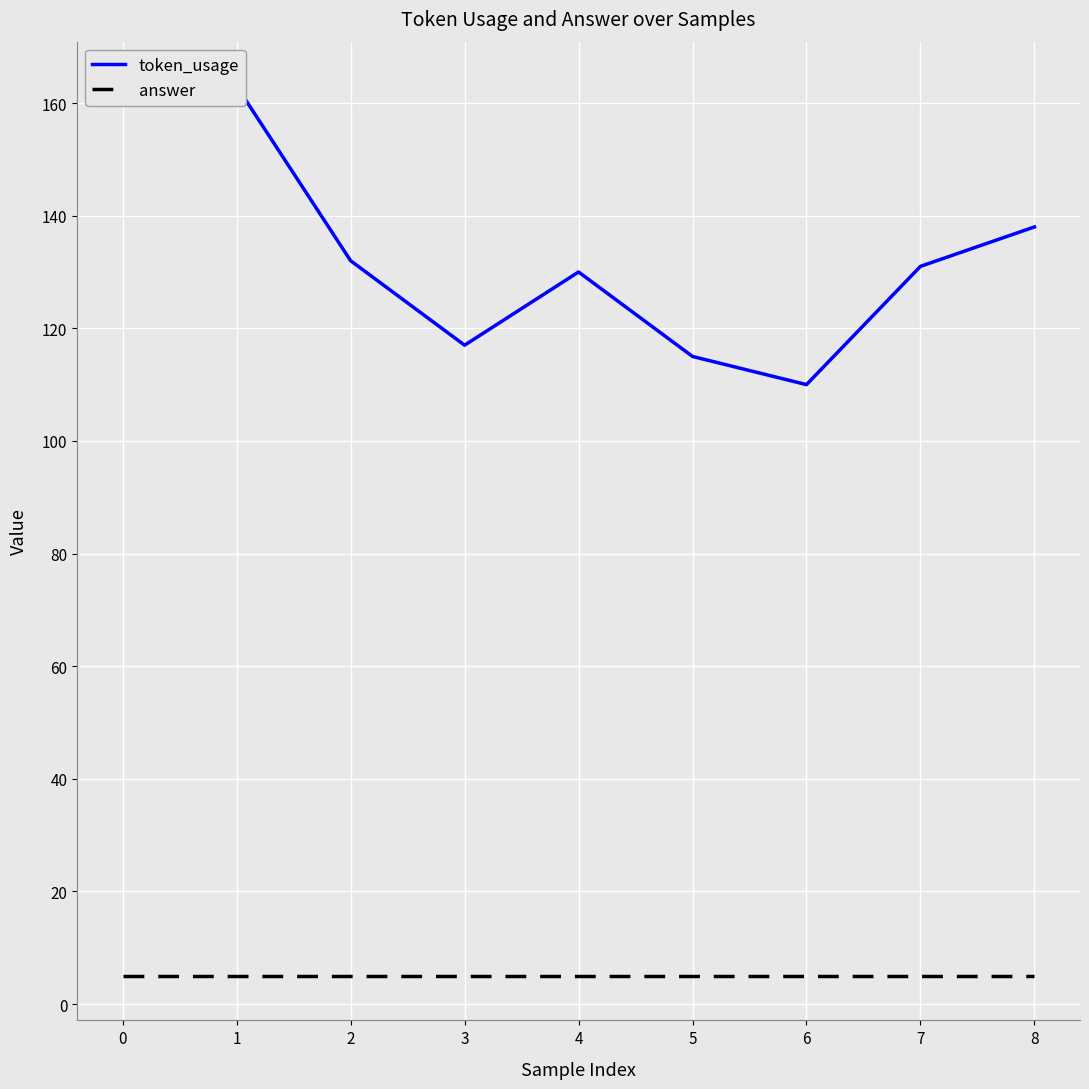

What is the minimum value for token_usage?

110